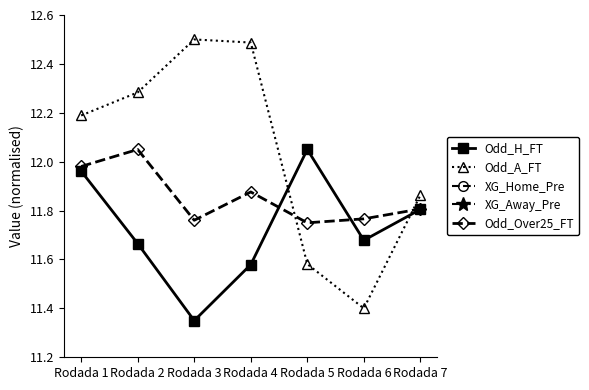

Reading left to right, extract all data points from this chart.

Odd_H_FT: 12.0	11.7	11.3	11.6	12.1	11.7	11.8
Odd_A_FT: 12.2	12.3	12.5	12.5	11.6	11.4	11.9
XG_Home_Pre: 0.0	0.0	0.0	0.0	0.0	0.0	0.0
XG_Away_Pre: 0.0	0.0	0.0	0.0	0.0	0.0	0.0
Odd_Over25_FT: 12.0	12.1	11.8	11.9	11.8	11.8	11.8